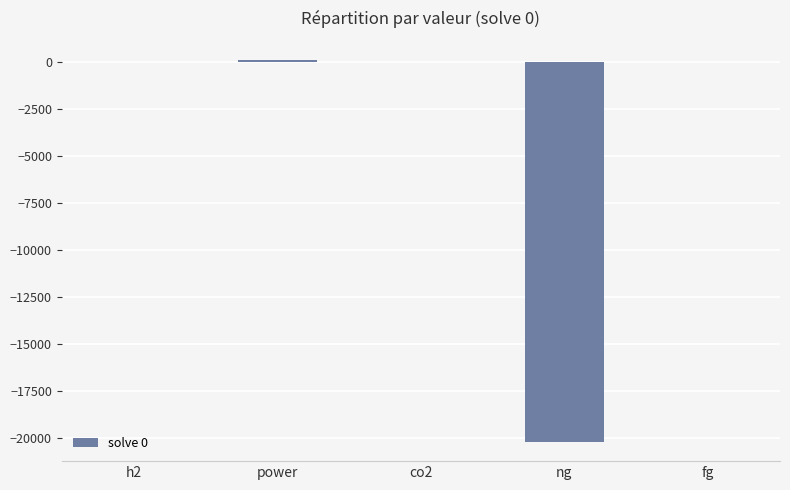

Between ng and fg, which is larger?

fg